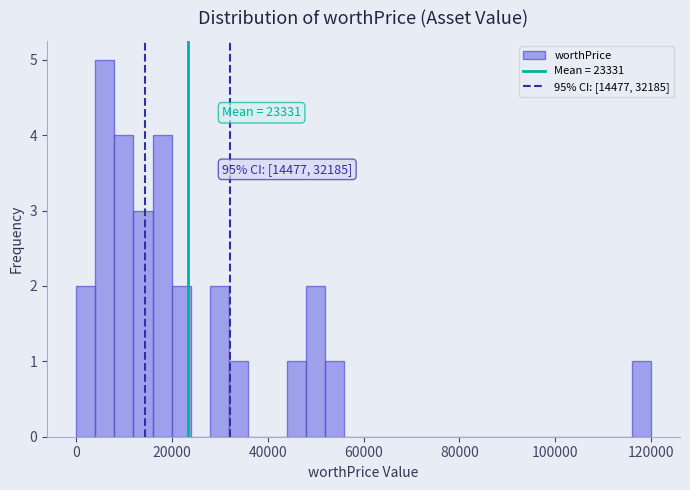

Around what value on the x-axis is the tallest bar? Give the approximate position of its centre, as read against the axis.

6000